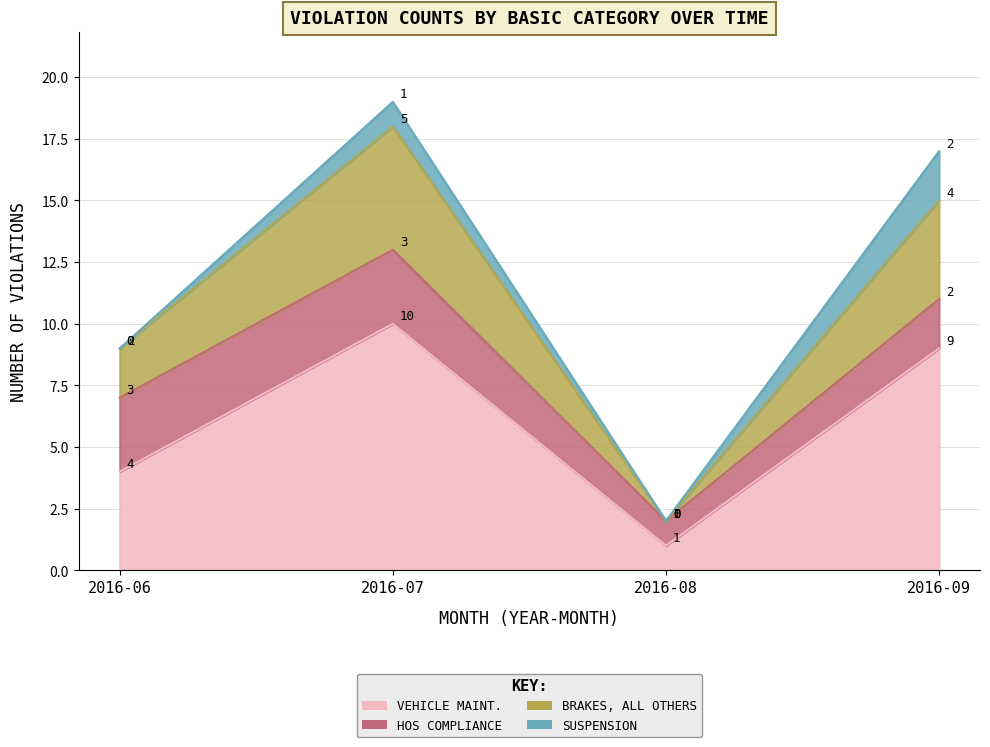

Does the chart display data point markers on the line(s)?

No